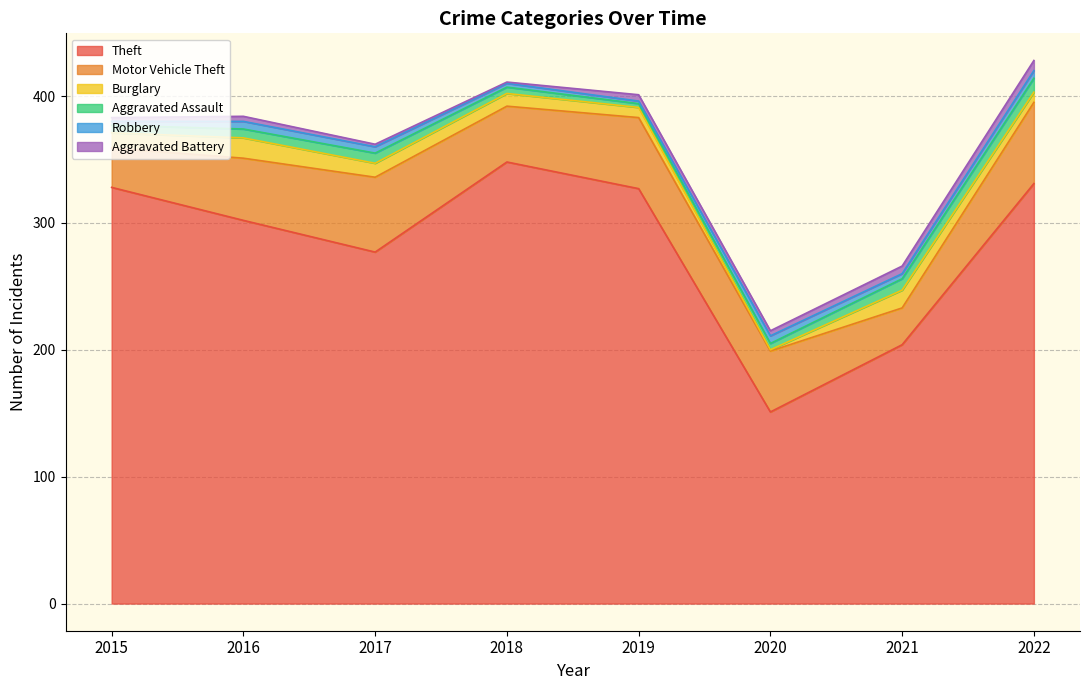

What is the difference between the maximum and minimum values in the Burglary series?

15